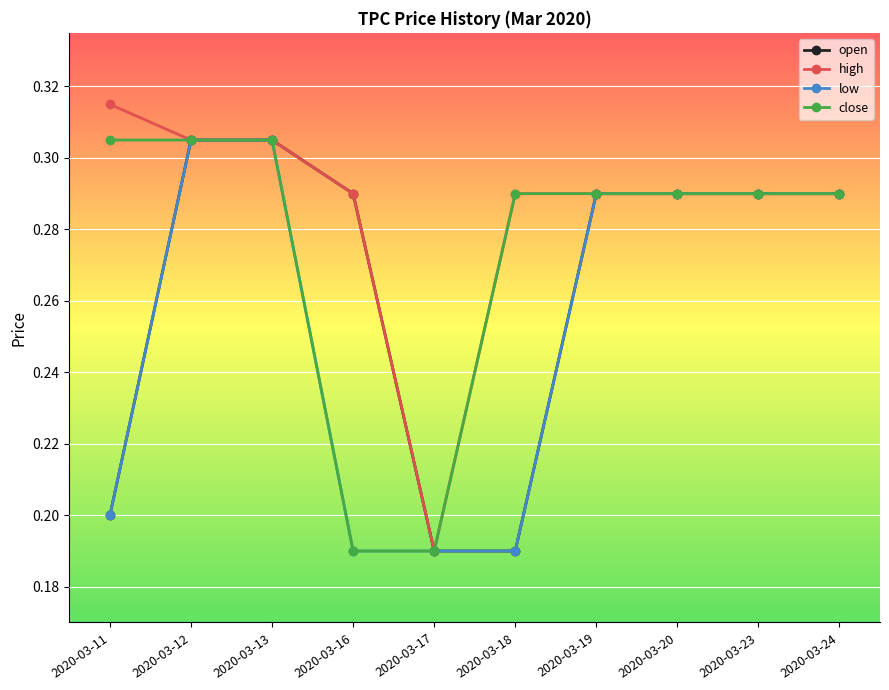

The value of low at 2020-03-11 is 0.3. True or false?

False